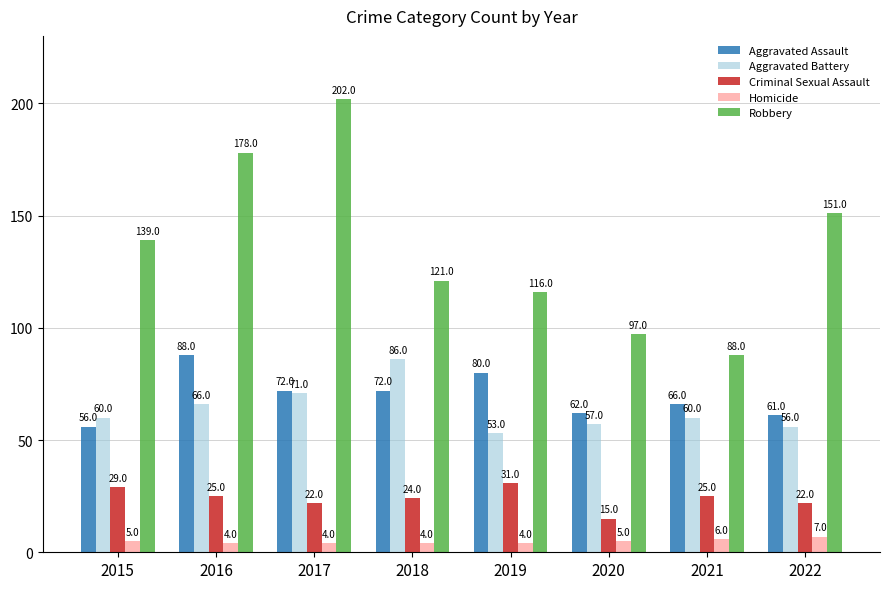

At which category does the chart reach its peak across all series?

2017